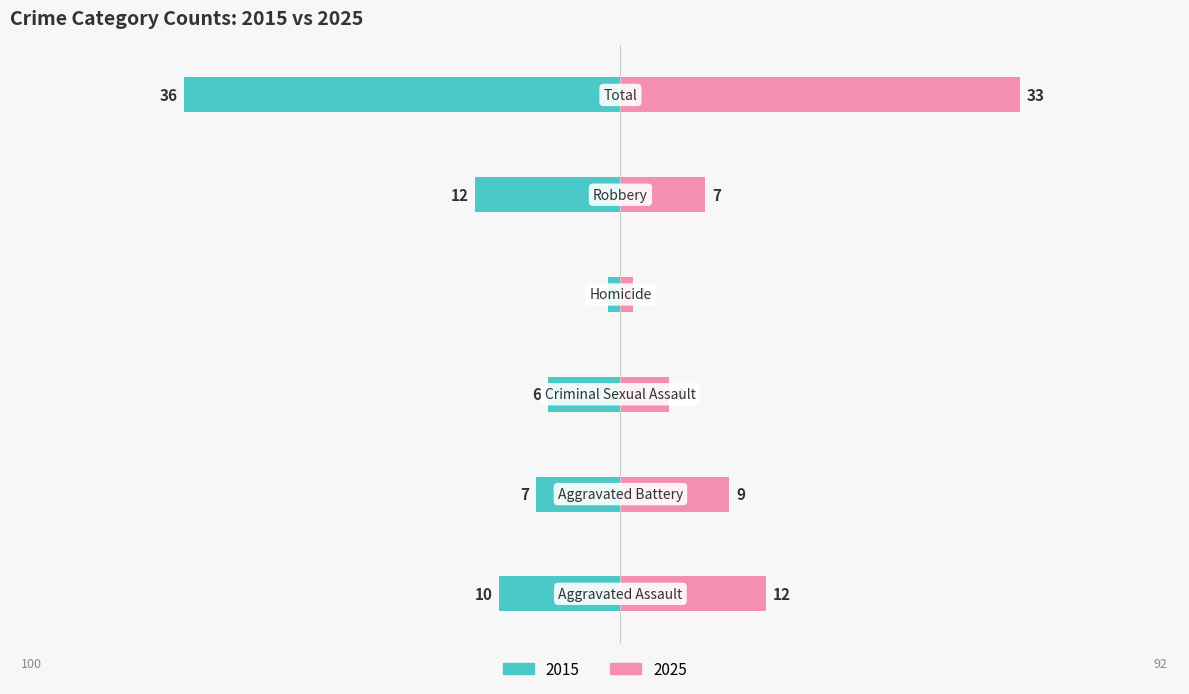

Reading right to left, what are all the values shown in this chart?

Left: -100.0	-33.3	-2.8	-16.7	-19.4	-27.8
Right: 91.7	19.4	2.8	11.1	25.0	33.3